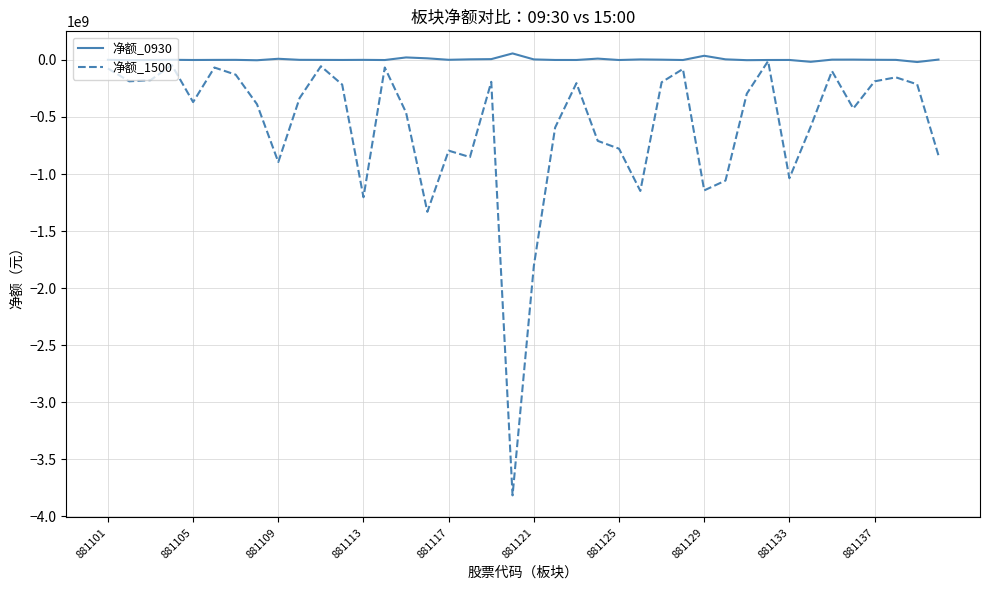

What is the minimum value shown in the chart?

-3816202628